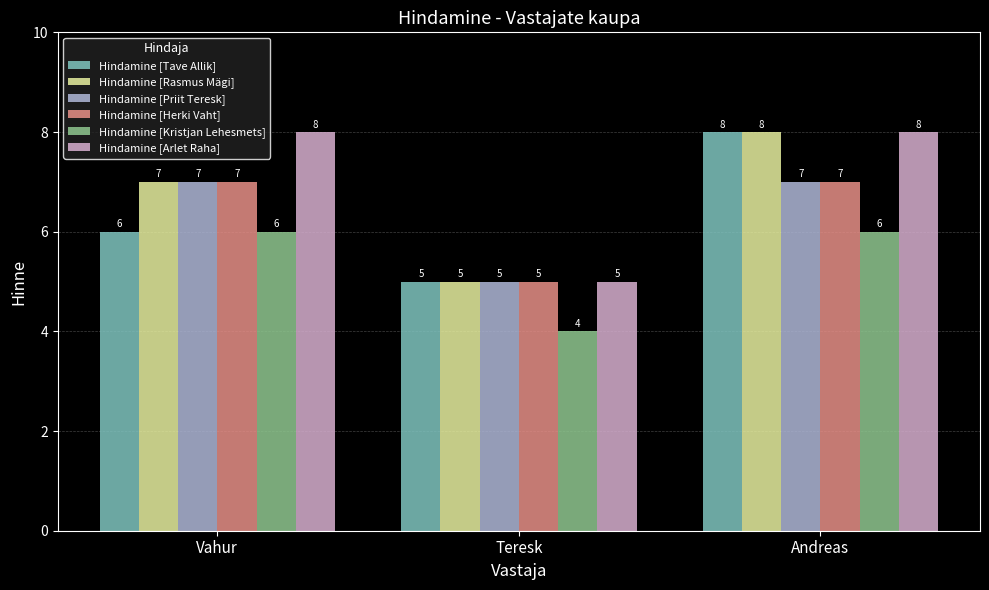

Reading left to right, what are all the values shown in this chart?

Hindamine [Tave Allik]: 6	5	8
Hindamine [Rasmus Mägi]: 7	5	8
Hindamine [Priit Teresk]: 7	5	7
Hindamine [Herki Vaht]: 7	5	7
Hindamine [Kristjan Lehesmets]: 6	4	6
Hindamine [Arlet Raha]: 8	5	8